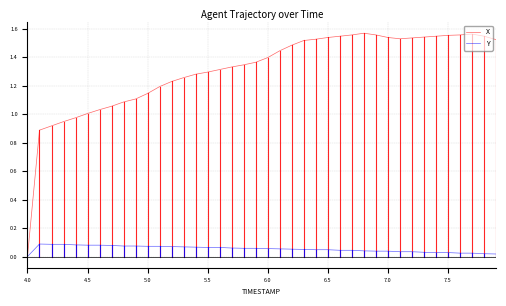

Which series has the largest total across all categories?

X